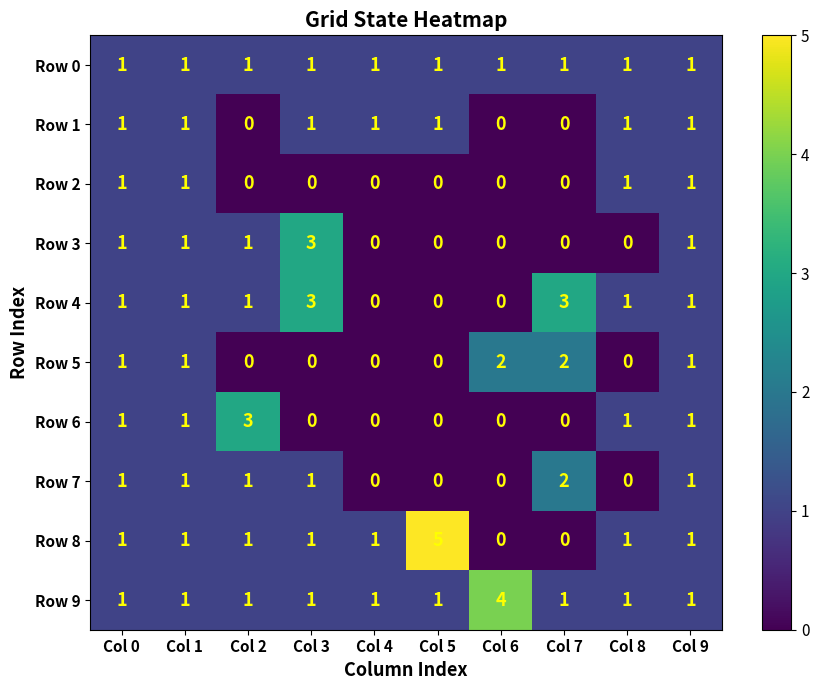

Which label corresponds to the largest value in the chart?

Col 5